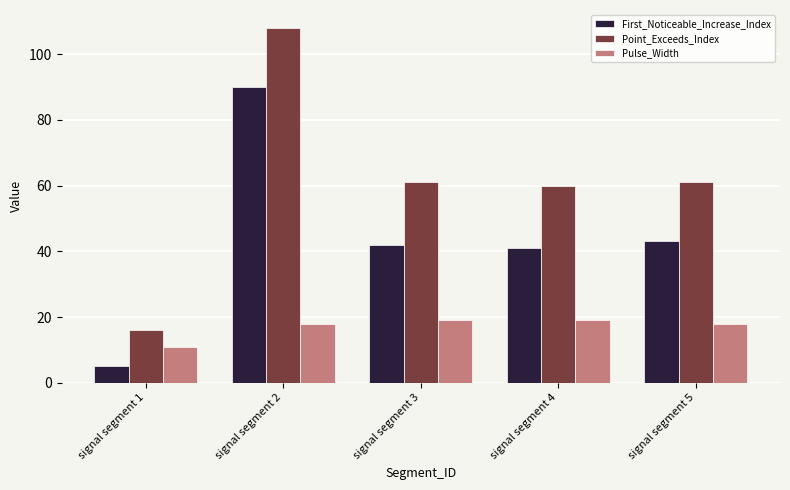

Rank the series by their maximum value, from highest to lowest.

Point_Exceeds_Index, First_Noticeable_Increase_Index, Pulse_Width